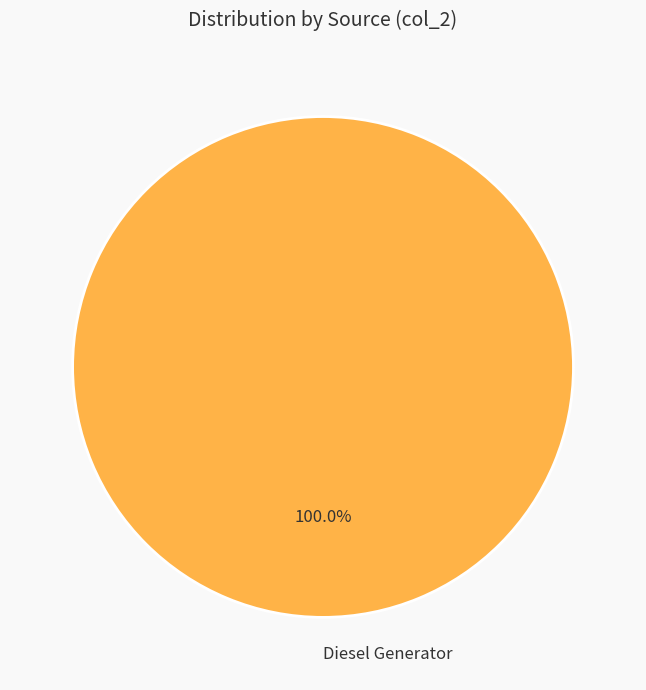

Rank the categories by value from lowest to highest.

Diesel Generator